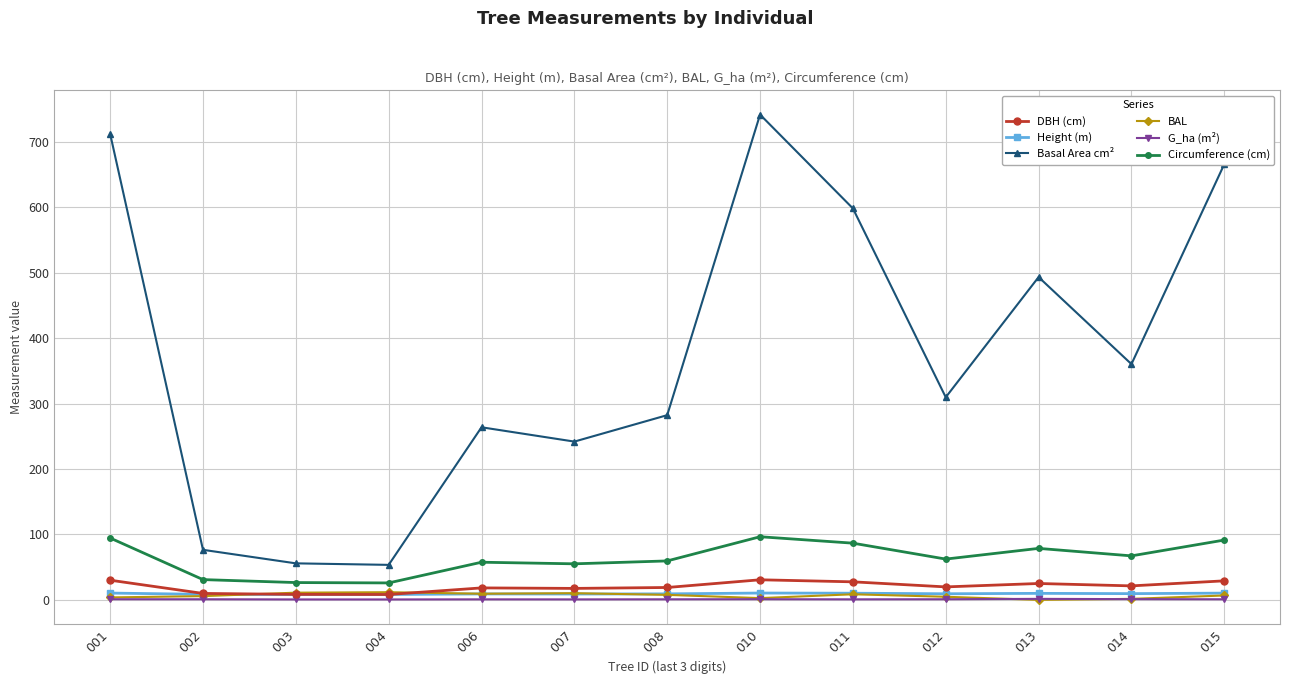

True or false: DBH (cm) and G_ha (m²) cross at least once.

False